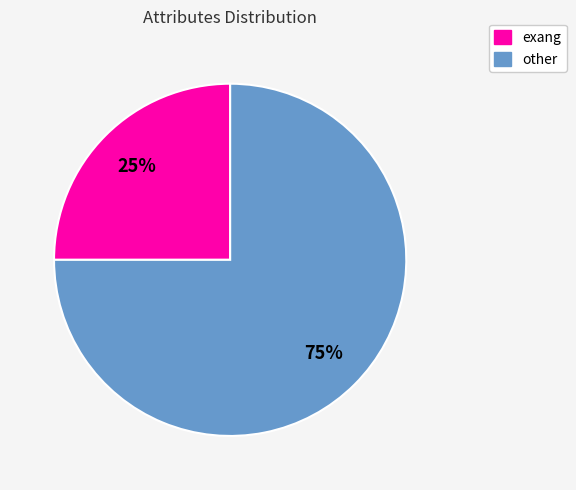

Do other and exang together represent more than half of the pie?

Yes